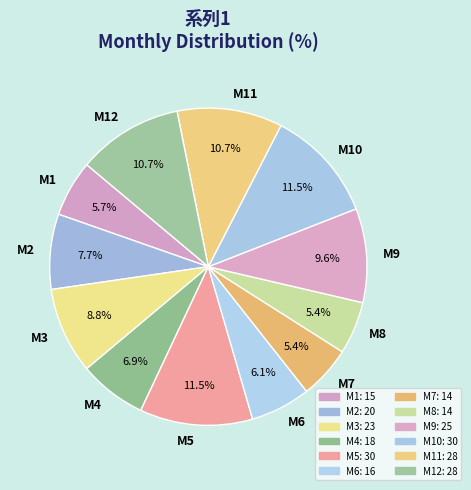

Does any single category account for the majority?

No